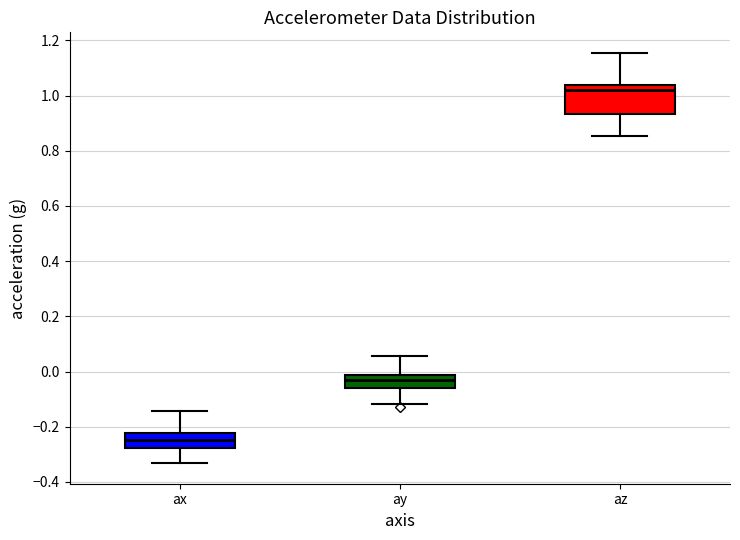

Reading left to right, transcribe this box plot: for each box, give where its median line is, the range the box spans, and where its two whiskers end, as read against the y-axis. The values are not printed on the chart, so give them approximately, as read against the axis.

ax: median -0.24, box -0.28 to -0.22, whiskers -0.34 to -0.14
ay: median -0.04, box -0.06 to -0.02, whiskers -0.12 to 0.06
az: median 1.02, box 0.94 to 1.04, whiskers 0.86 to 1.16